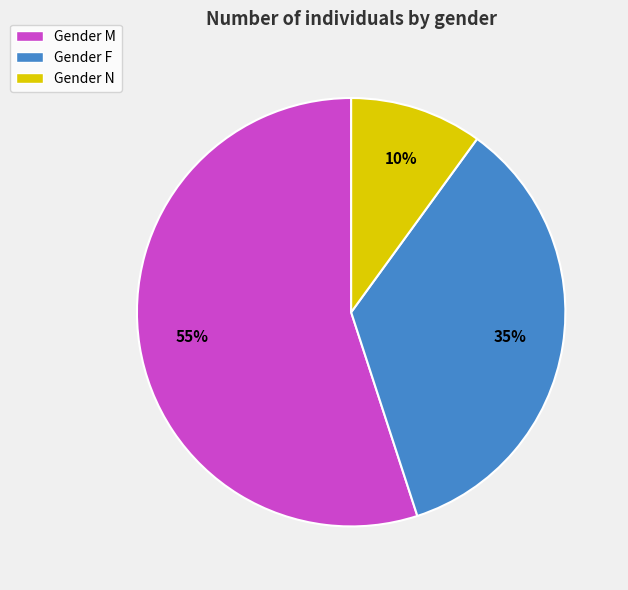

True or false: Gender F accounts for 35% of the total.

True